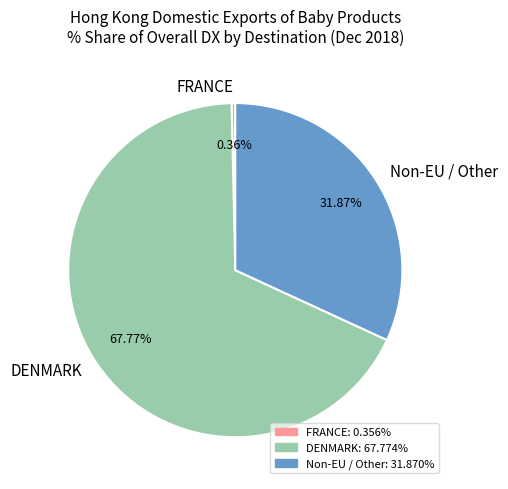

Is the sum of Non-EU / Other and DENMARK greater than half?

Yes